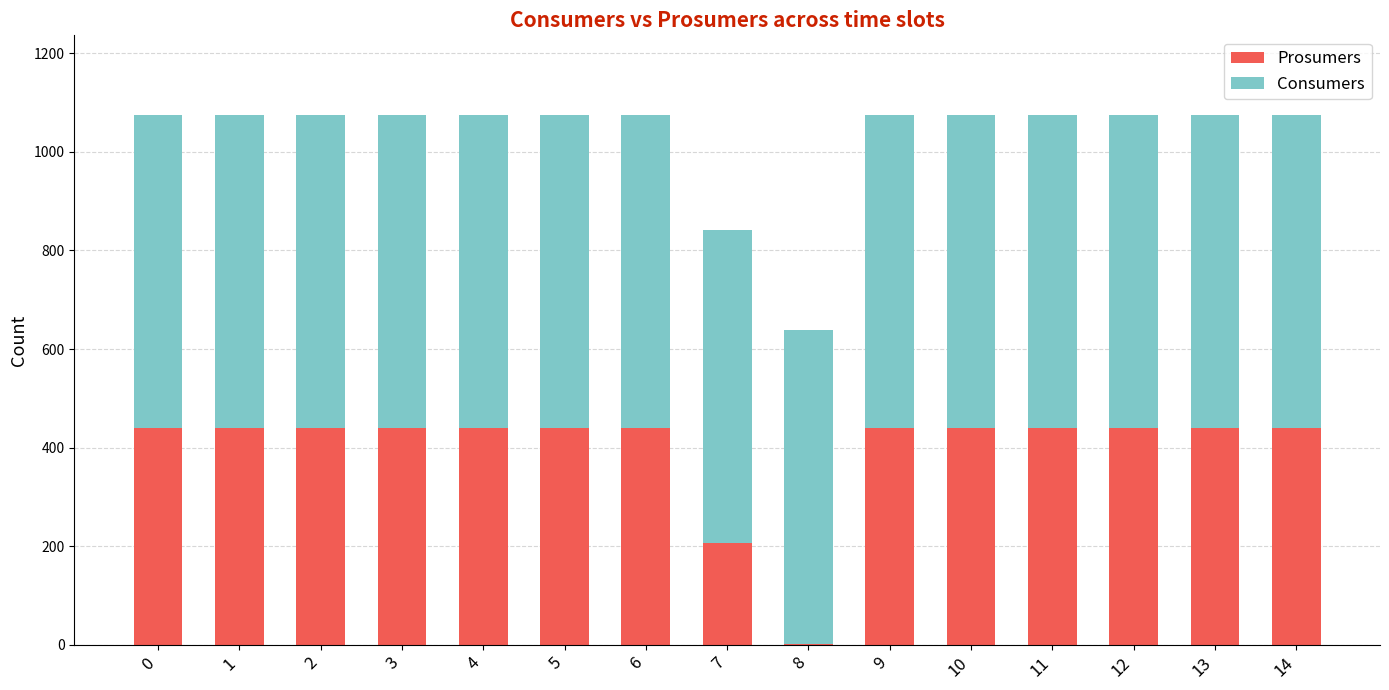

What is the maximum value for Prosumers?

440